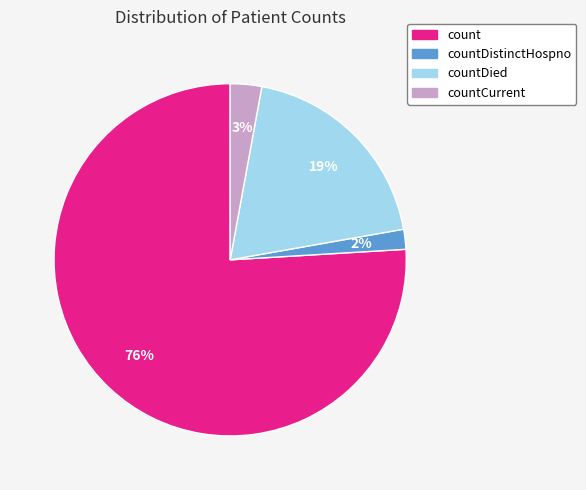

True or false: countDied accounts for 19% of the total.

True